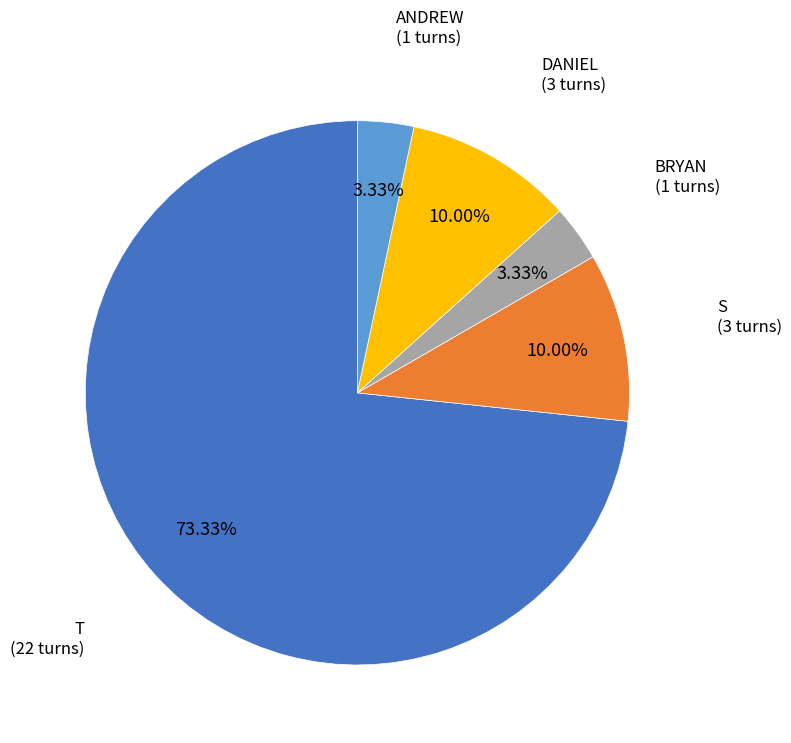

Does any single category account for the majority?

Yes